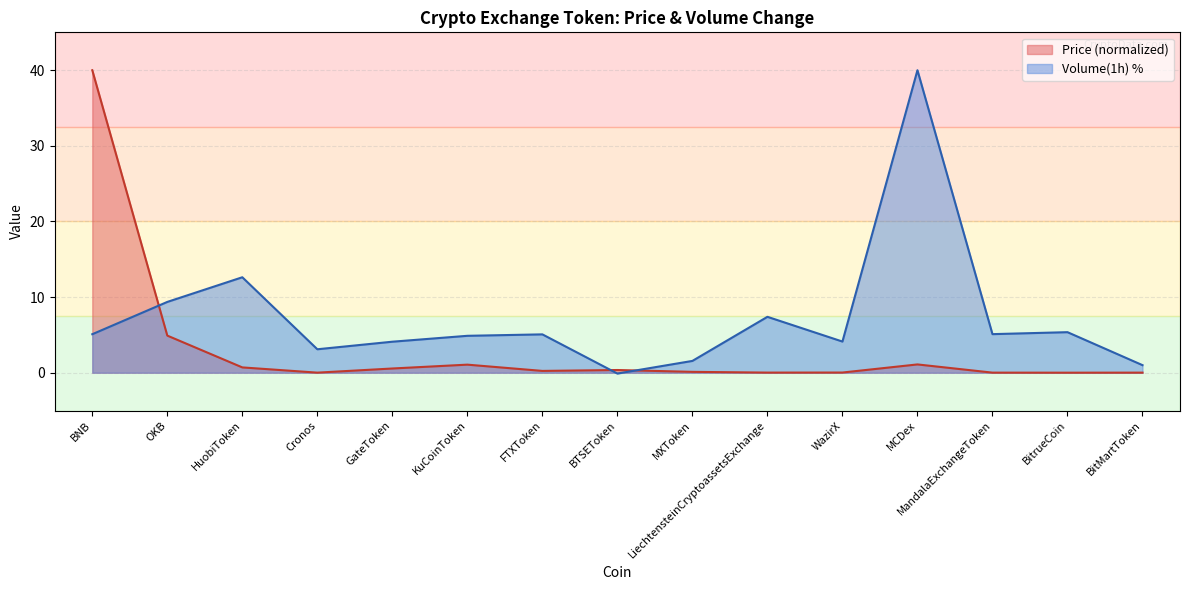

What is the sum of all Volume_pct values?

108.6